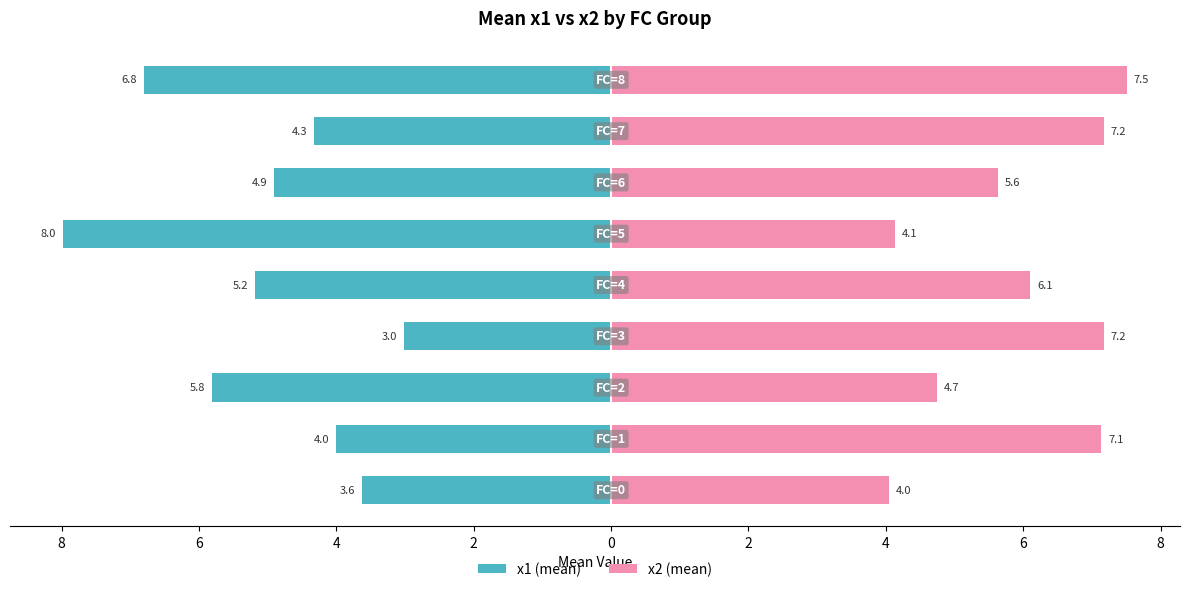

What is the label of the 3rd bar from the left?

6